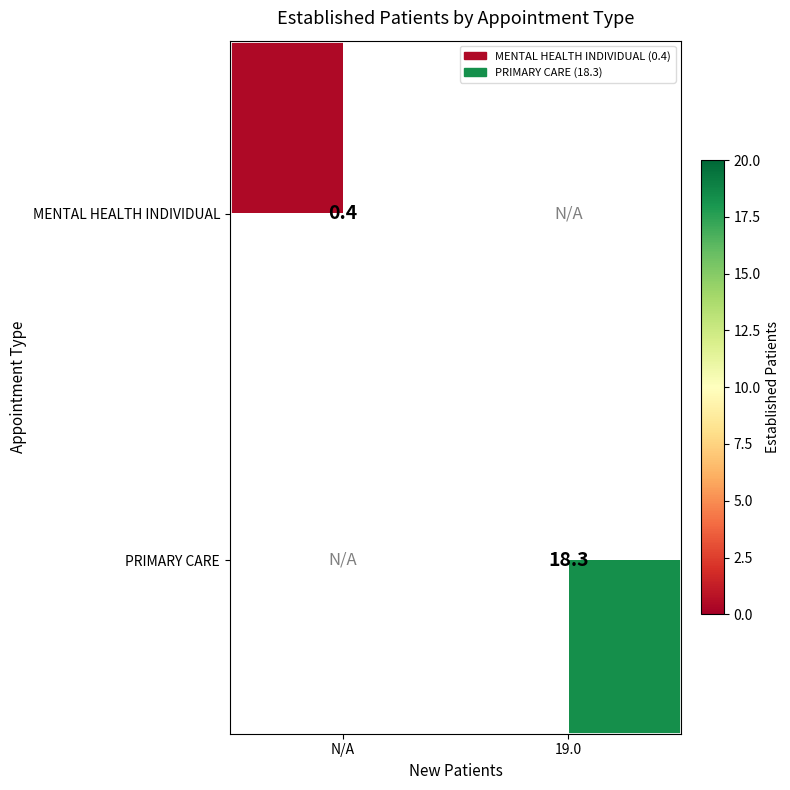

True or false: MENTAL HEALTH INDIVIDUAL has a value of 0.1 at N/A.

False